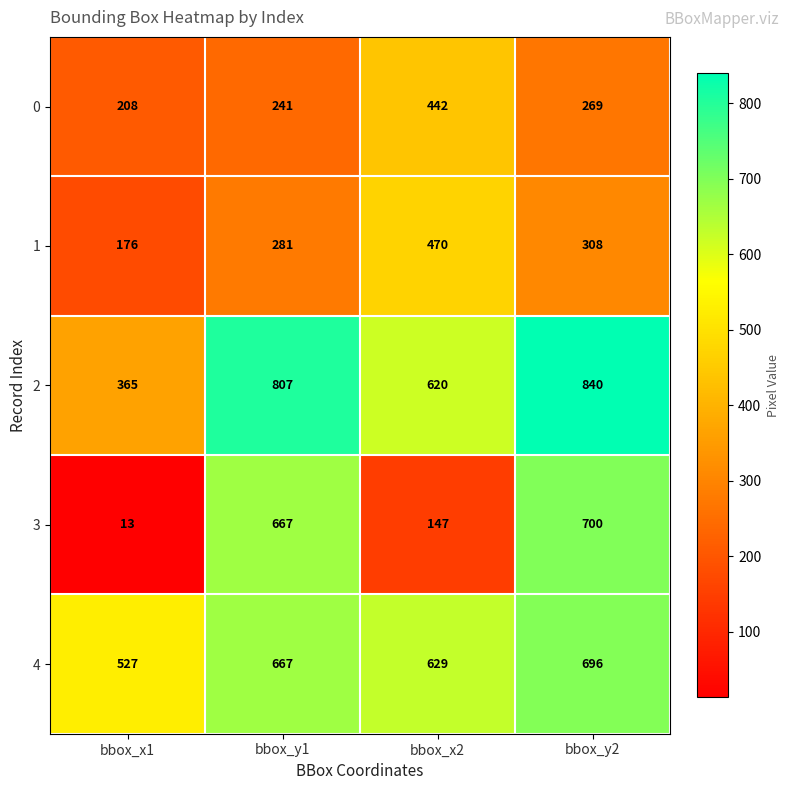

True or false: 4 has a value of 379 at bbox_y2.

False